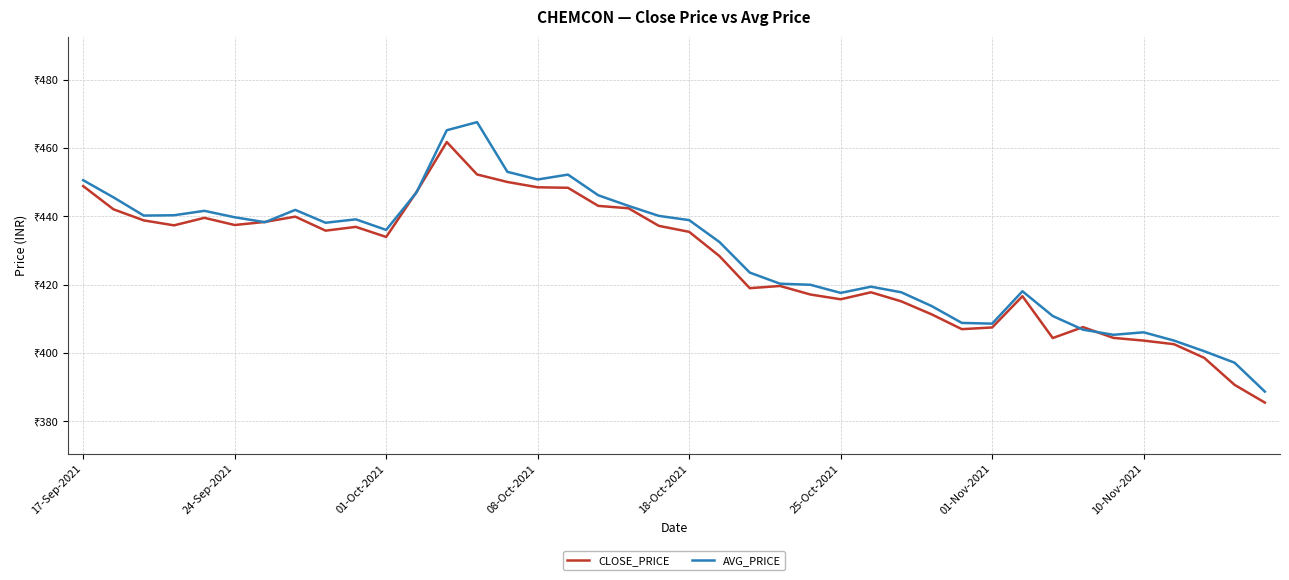

What is the greatest value displayed?

467.6